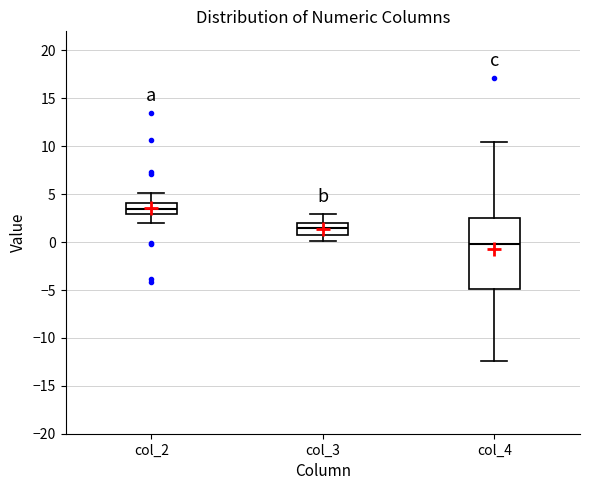

Which box is the tallest, from its lower edge to its upper edge?

col_4